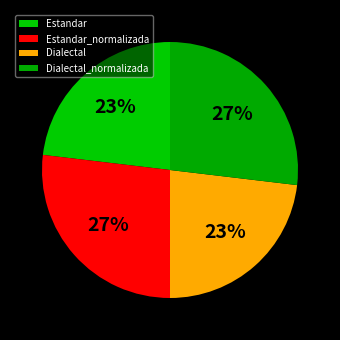

Does any single category account for the majority?

No